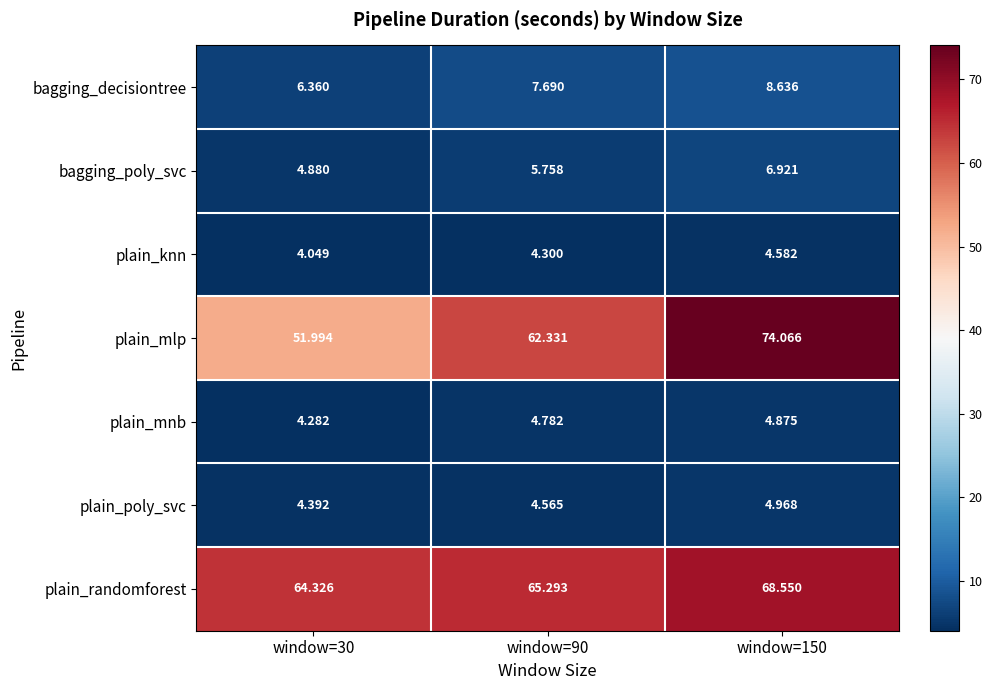

Is the value of plain_mnb at window=90 greater than the value of bagging_poly_svc at window=90?

No